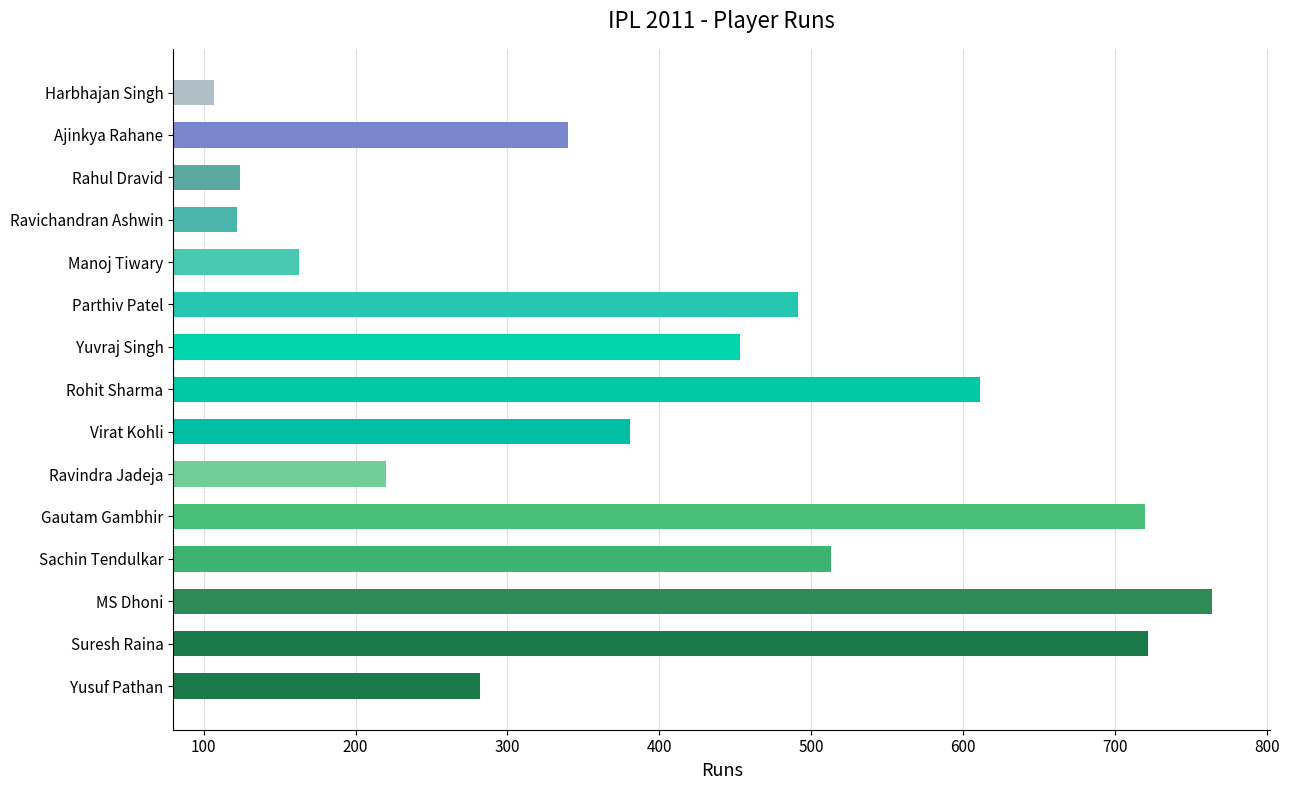

True or false: the data shows 43 at Rahul Dravid.

False